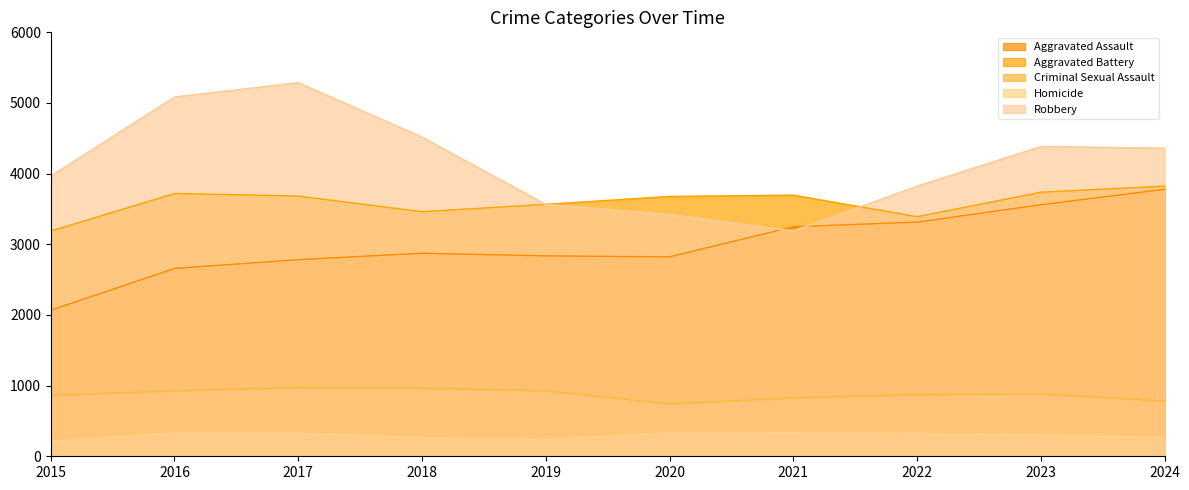

List the series in order of their peak value, lowest first.

Homicide, Criminal Sexual Assault, Aggravated Assault, Aggravated Battery, Robbery